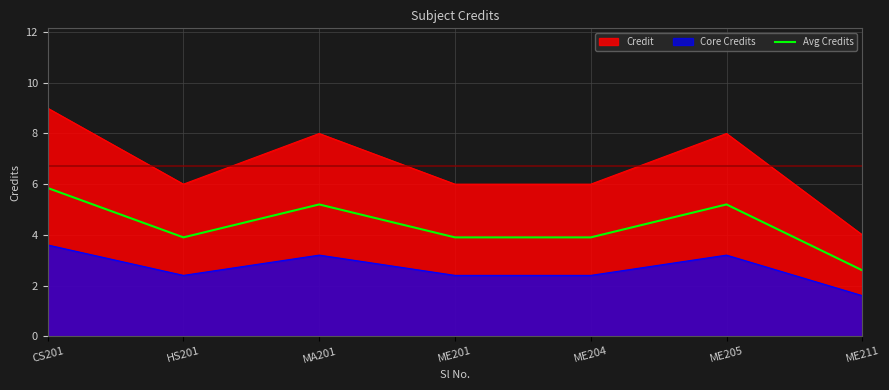

Which category has the highest value across all series?

CS201